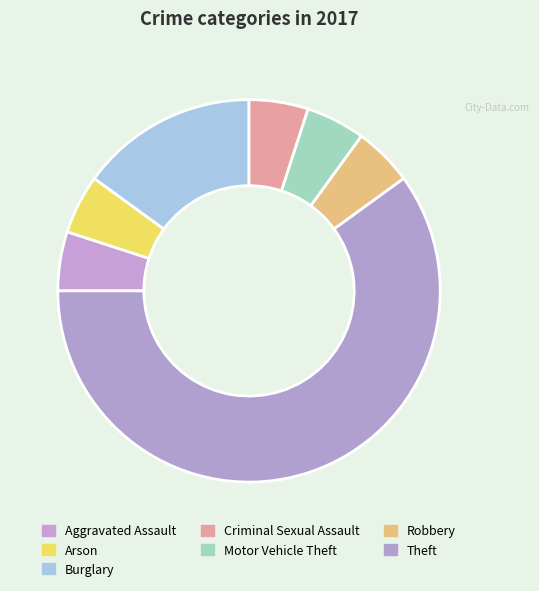

How many segments does this pie chart have?

7